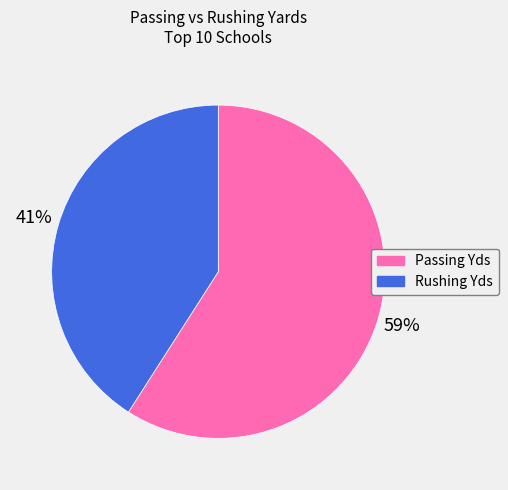

Which slice is the smallest?

Rushing Yds